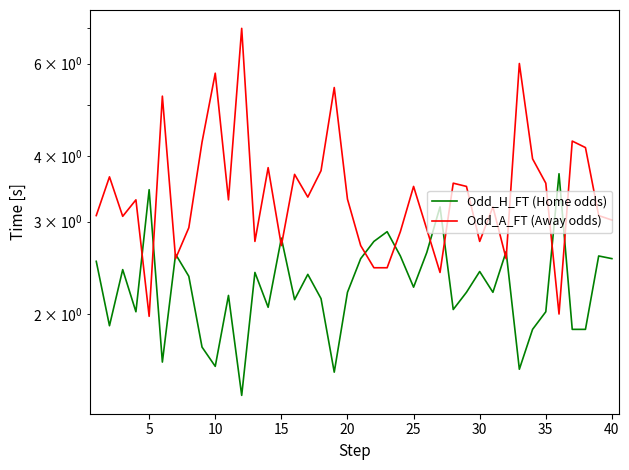

What is the difference between the second highest and second lowest values in the Odd_H_FT (Home odds) series?

1.9